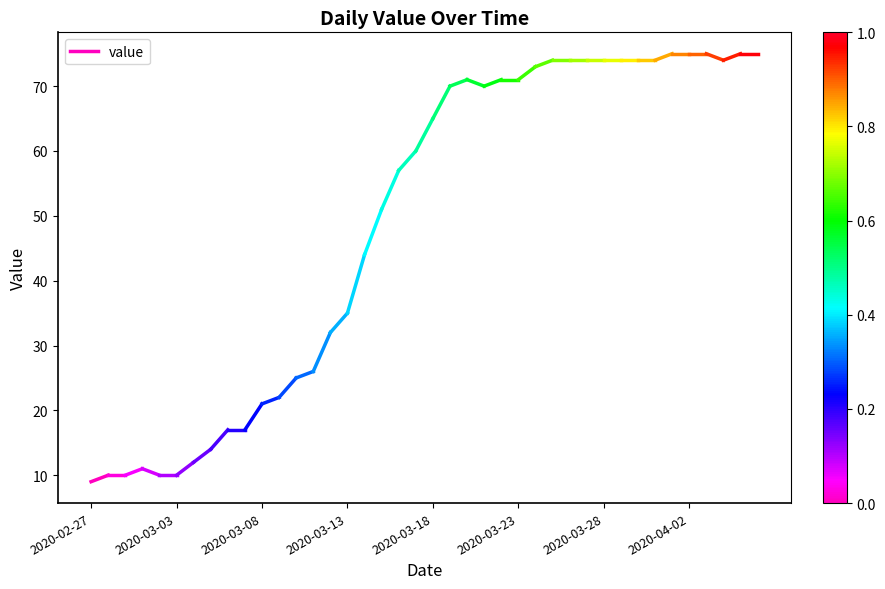

What is the label of the 1st point from the left?

2020-02-27